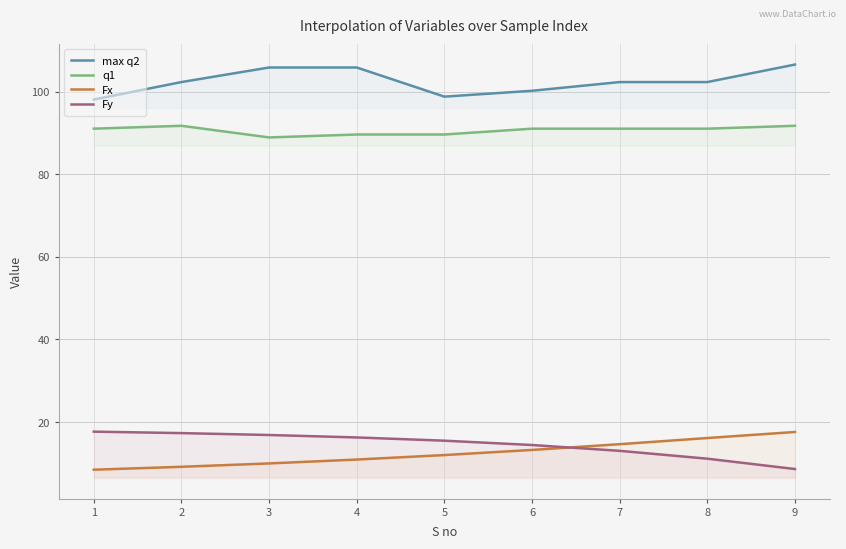

Reading right to left, what are all the values shown in this chart?

max q2: 106.6	102.3	102.3	100.2	98.8	105.9	105.9	102.3	98.1
q1: 91.8	91.1	91.1	91.1	89.7	89.7	88.9	91.8	91.1
Fx: 17.6	16.1	14.6	13.3	12.0	10.9	10.0	9.2	8.5
Fy: 8.6	11.1	13.0	14.4	15.5	16.3	16.9	17.3	17.7